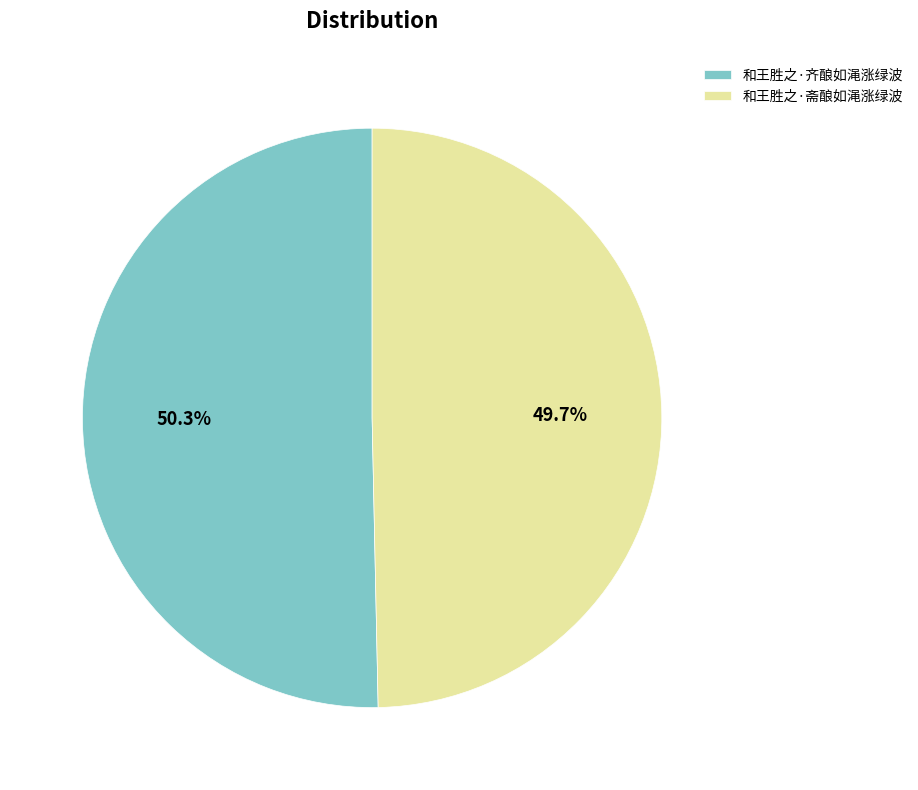

To the nearest percent, what percentage of the pie is 和王胜之·齐酿如渑涨绿波?

50%